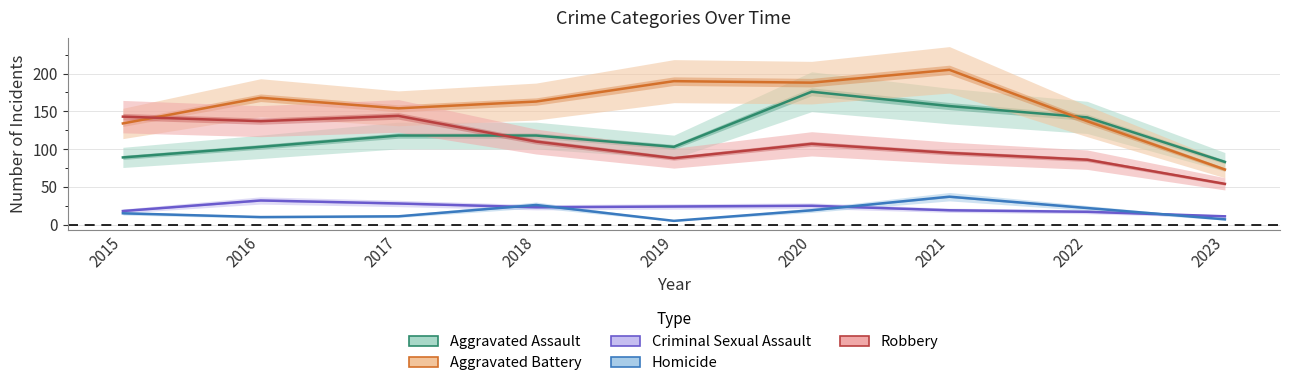

At which label does Criminal Sexual Assault reach its minimum?

2023